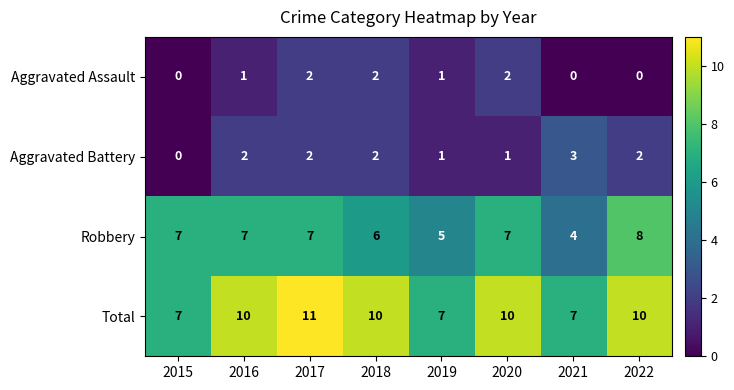

Which series changed the most between 2017 and 2022?

Aggravated Assault